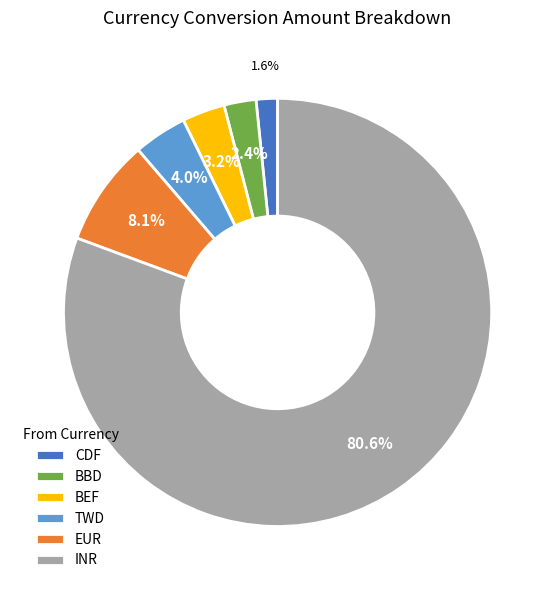

Combined, what portion of the pie is BBD and INR?

83.1%